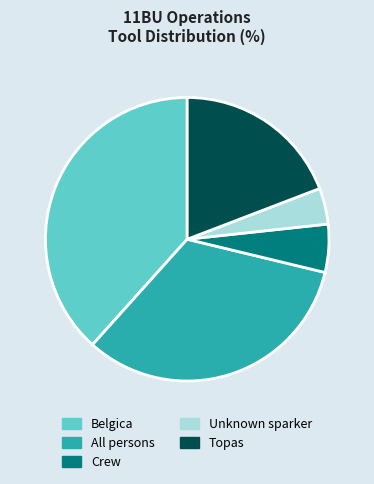

Which has a higher value, Crew or Topas?

Topas